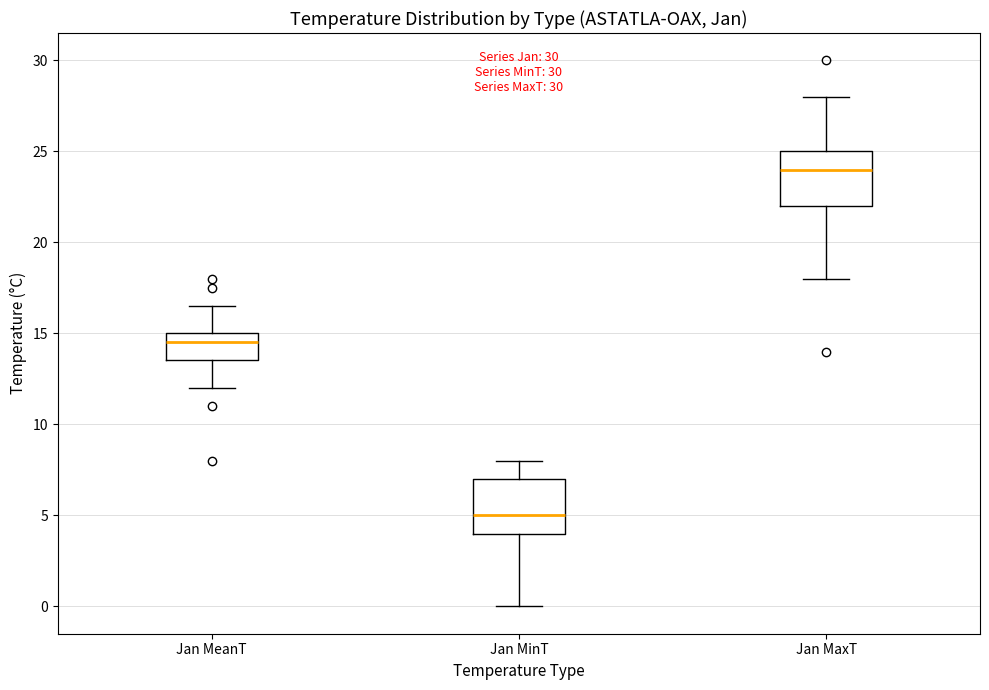

Which box has the lowest median line?

Jan MinT